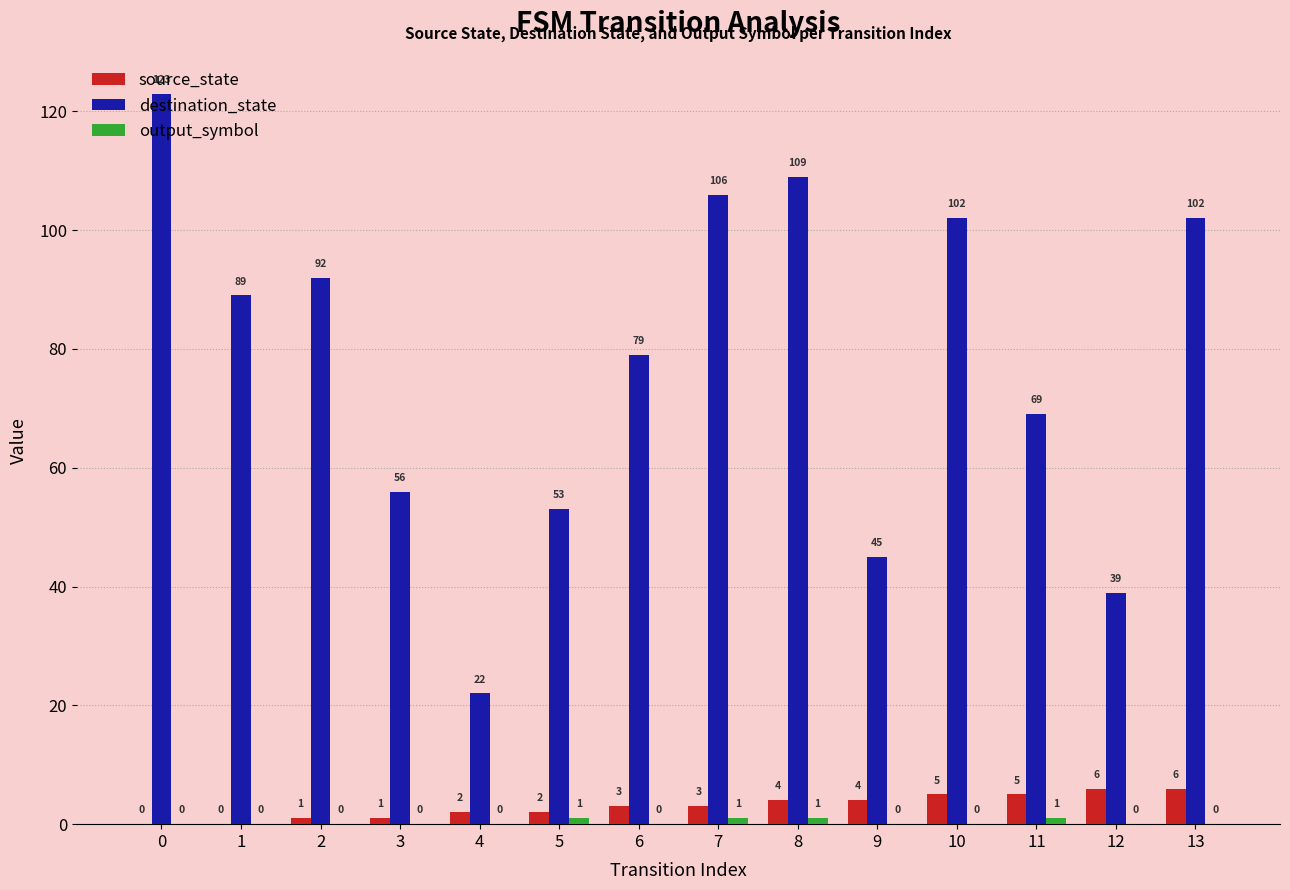

Is it true that destination_state equals 102 at 13?

True